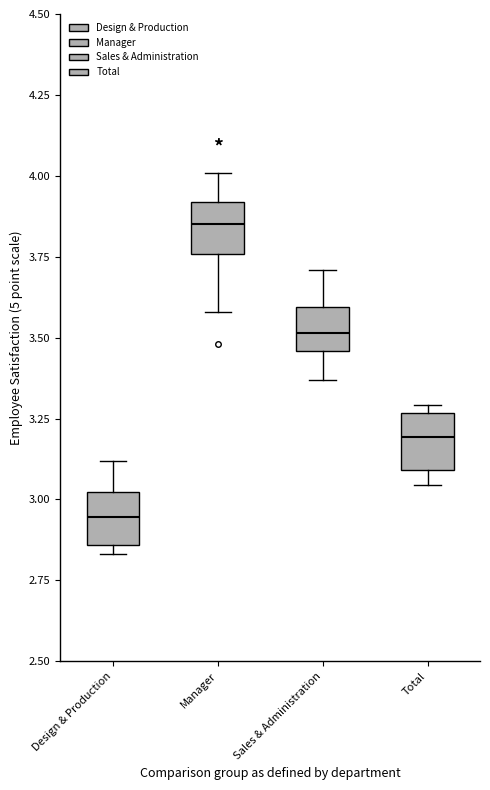

Where is the lower edge of the box for Manager on the y-axis? The values are not printed on the chart, so give them approximately, as read against the axis.

3.75